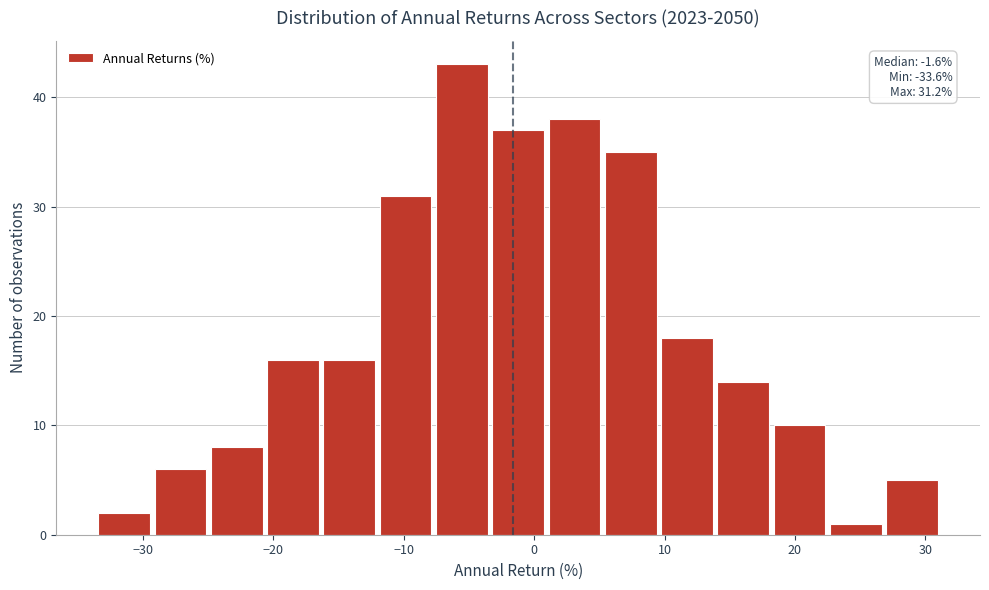

Which range on the x-axis has the tallest bar?

-8 to -3